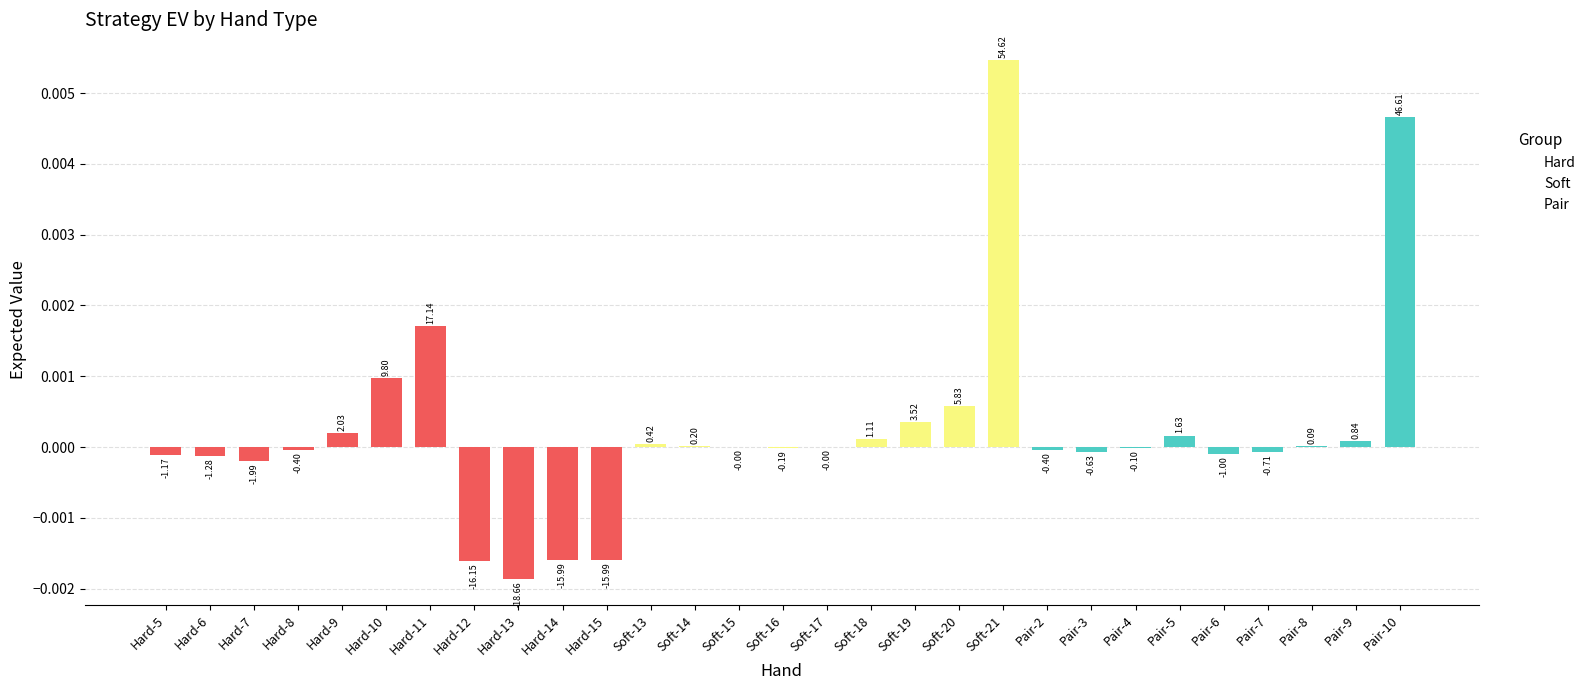

Count the number of data series in this chart.

1